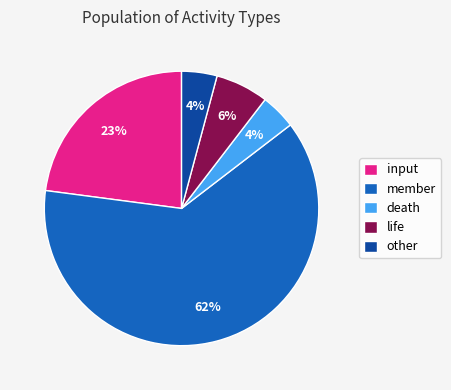

What is the majority slice?

member